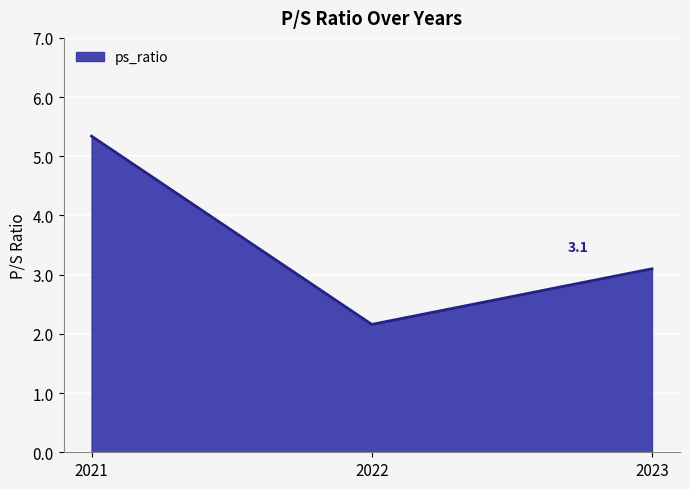

List the labels in order of value, smallest first.

2022, 2023, 2021